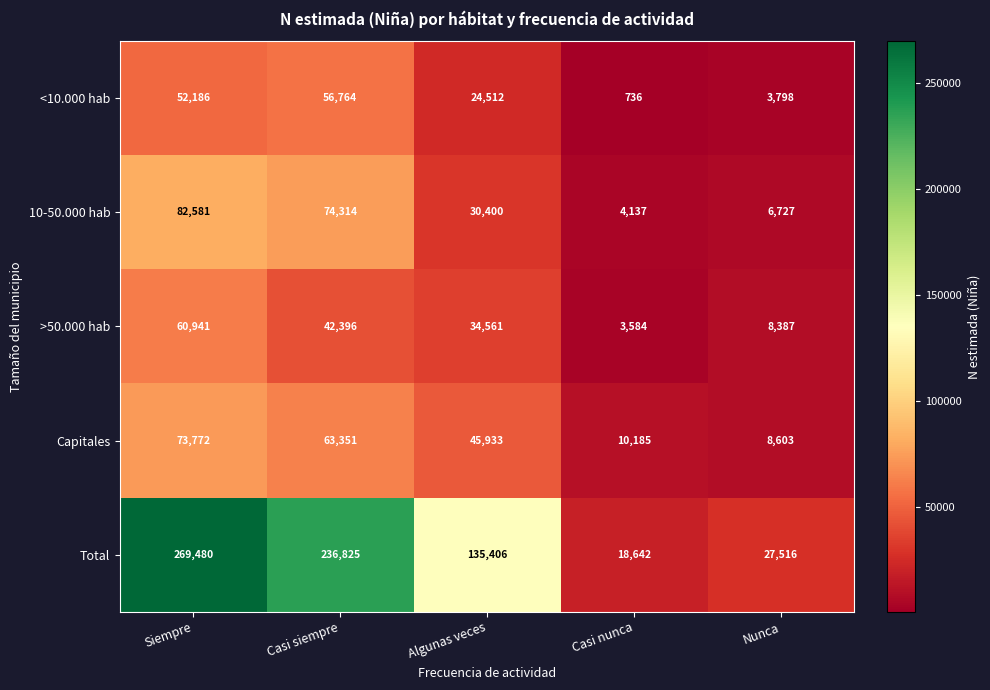

What is the difference between the maximum and minimum values in the 10-50.000 hab series?

78444